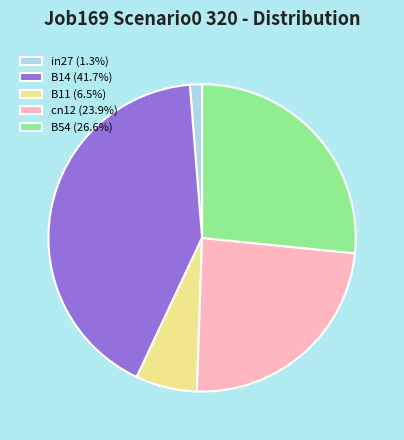

Is the sum of B14 (41.7%) and B54 (26.6%) greater than half?

Yes